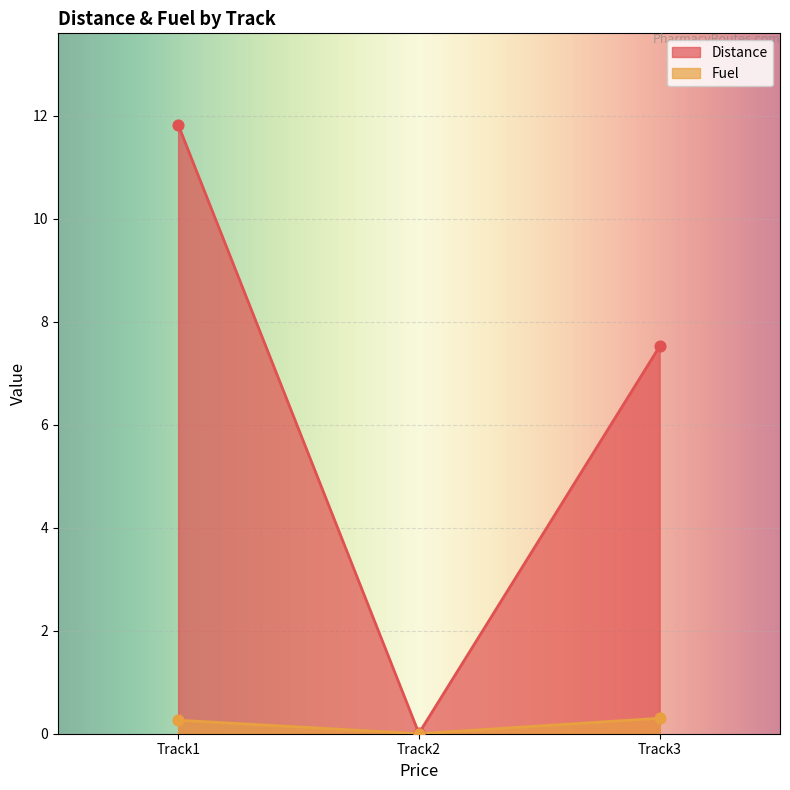

What are all the series names shown in the legend?

Distance, Fuel